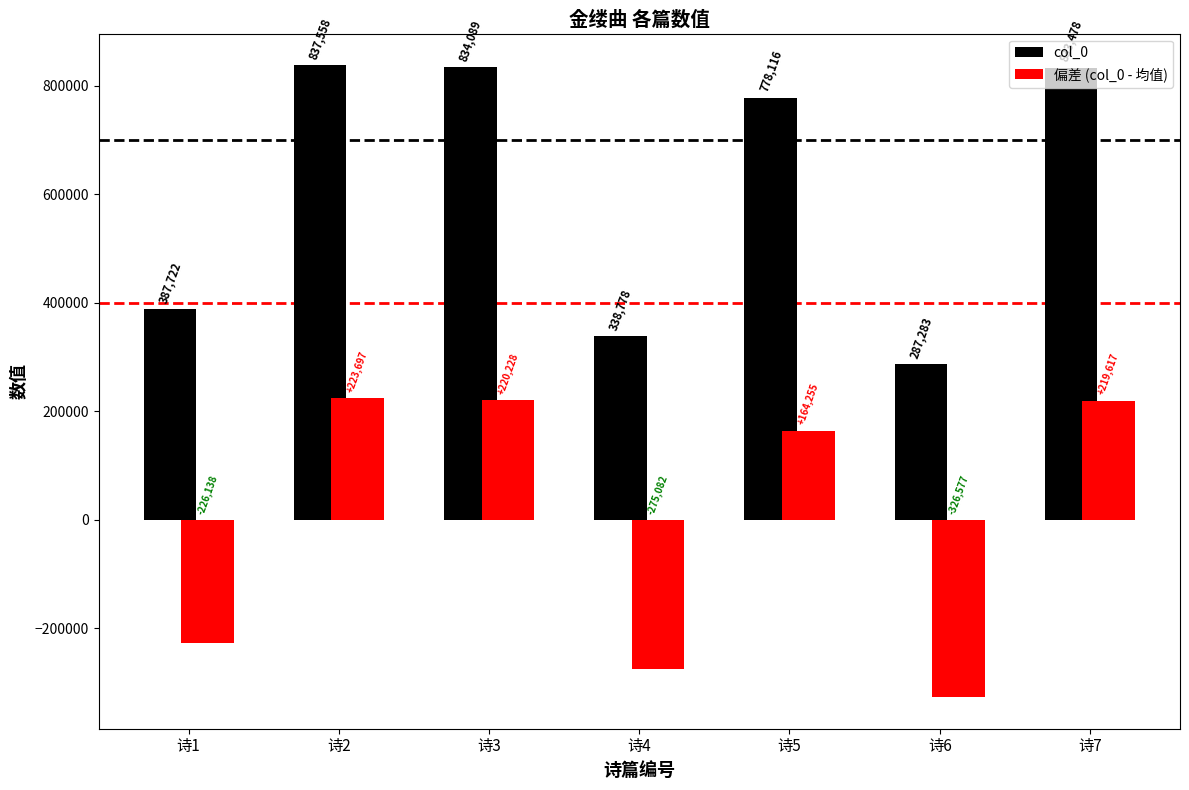

What is the lowest value of the col_0 series?

287283.0